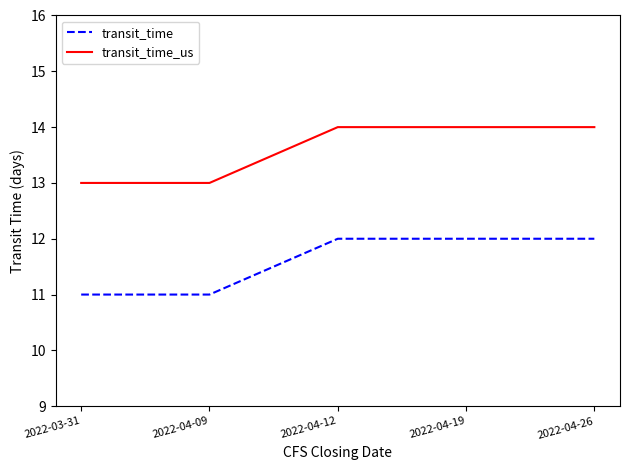

Rank the series at 2022-04-19 from lowest to highest value.

transit_time, transit_time_us